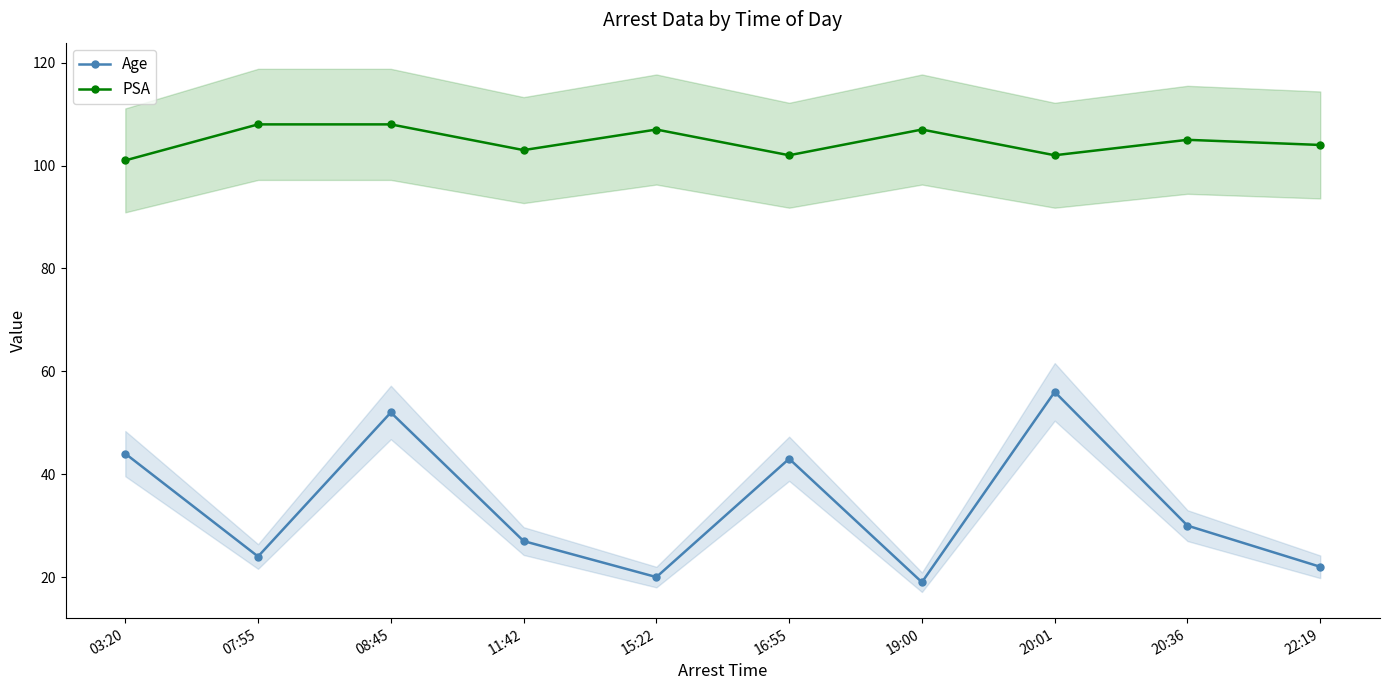

At how many categories does at least one series exceed 57?

10